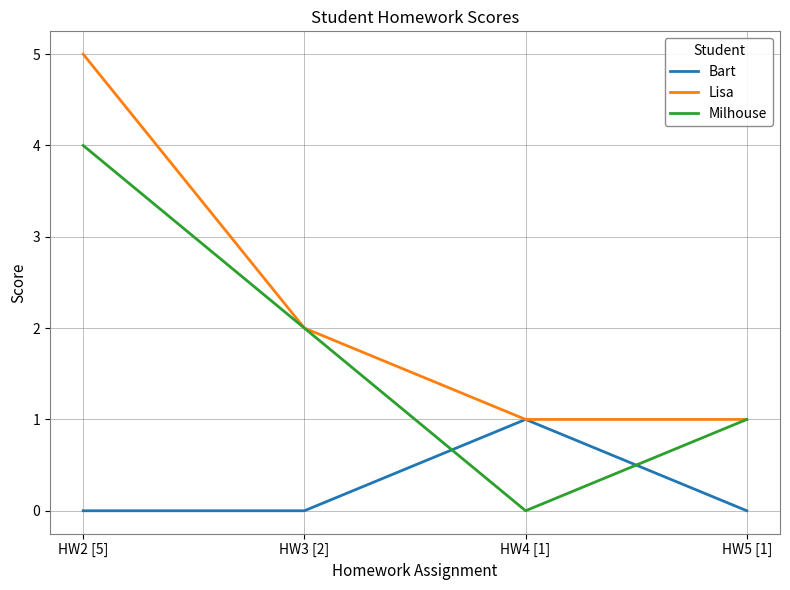

What is the difference between the maximum and minimum values in the Lisa series?

4